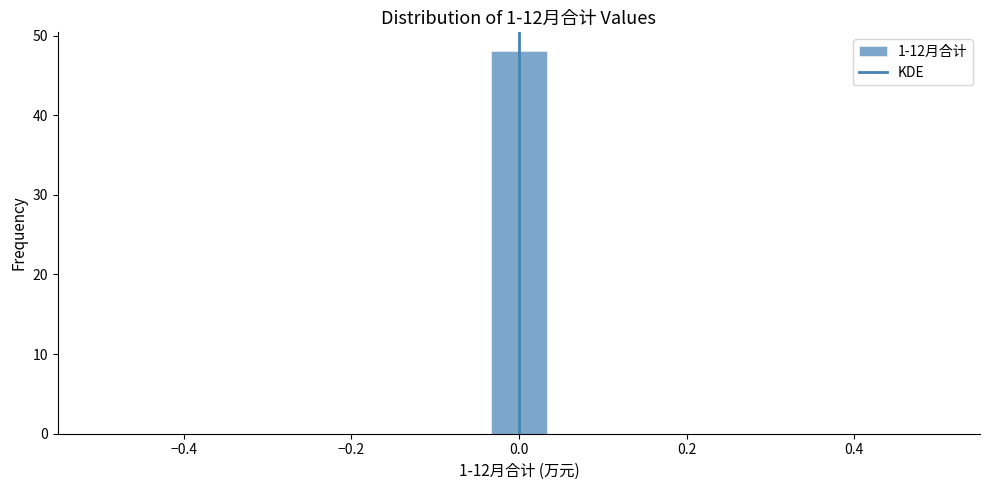

Around what value on the x-axis is the tallest bar? Give the approximate position of its centre, as read against the axis.

0.00